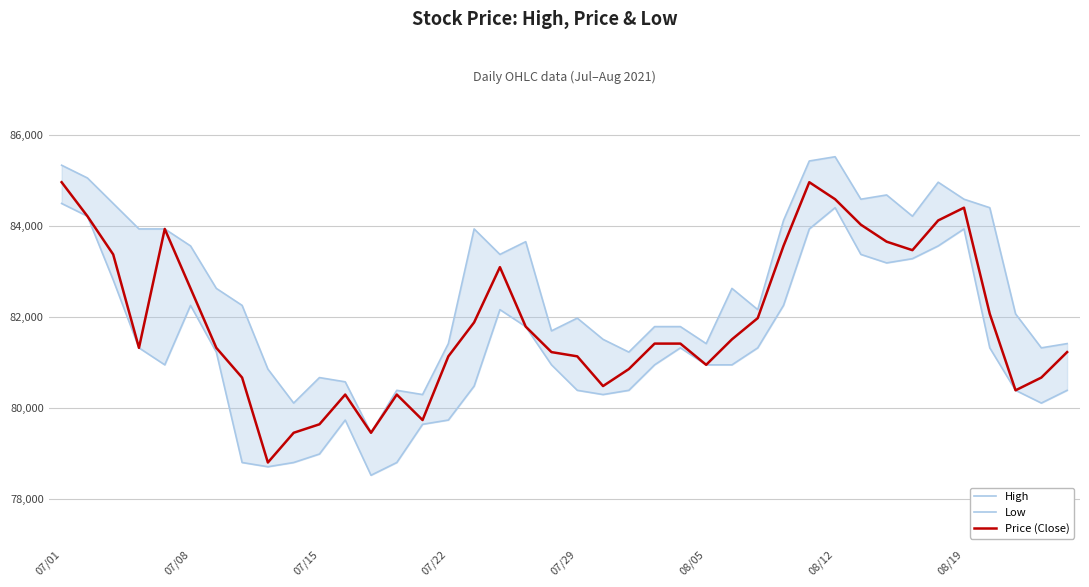

How many interior local valleys does the High series have?

11